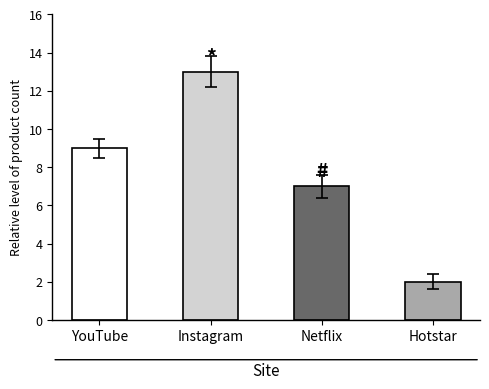

What is the sum of the values at Instagram and YouTube?

22